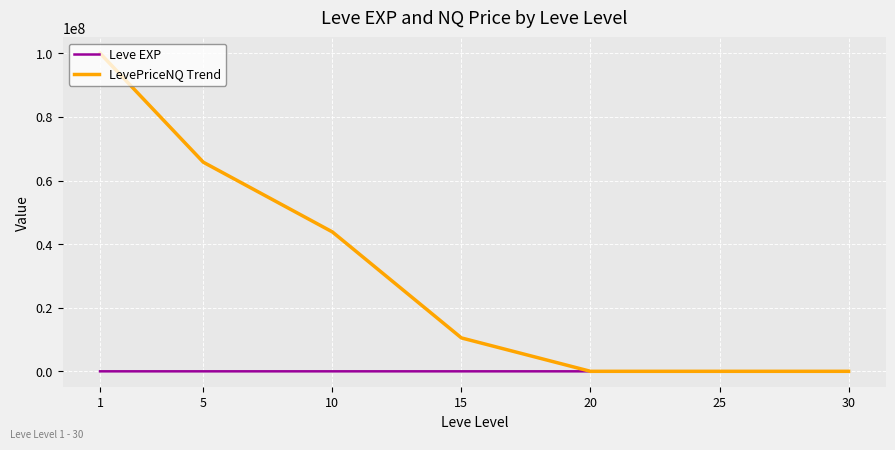

Which series changed the most between 5 and 10?

LevePriceNQ Trend